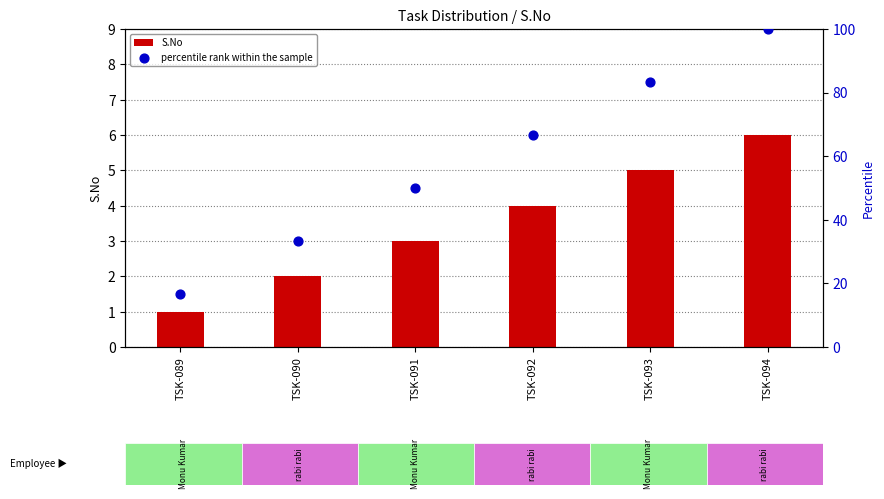

What is the ratio of the value at TSK-091 to the value at TSK-090?

1.5